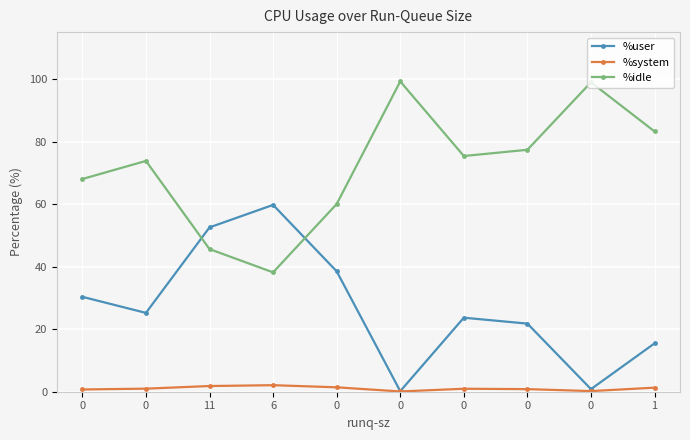

True or false: %user has more than 1 points higher than both neighbors.

True